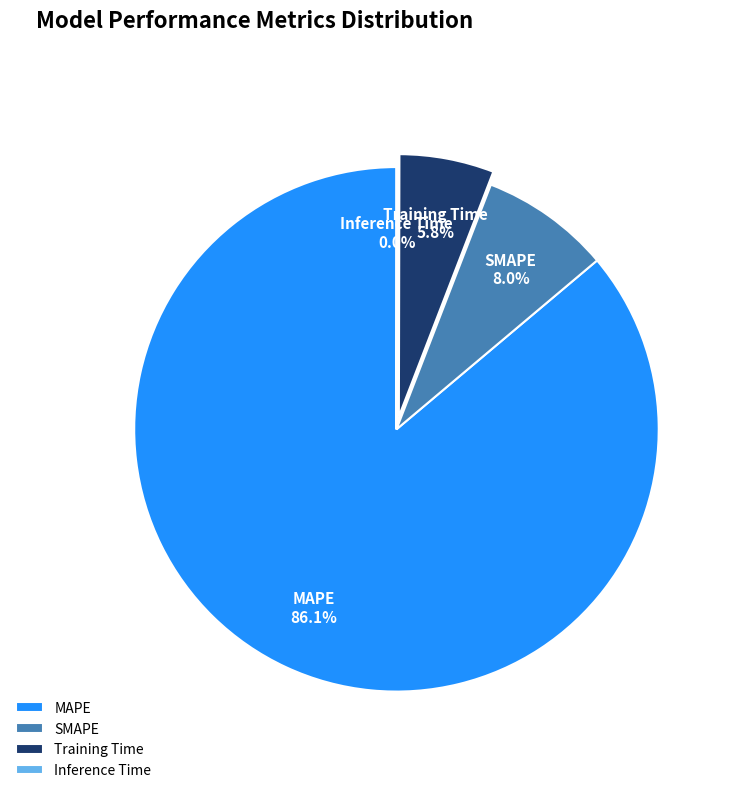

Between Training Time and MAPE, which is larger?

MAPE